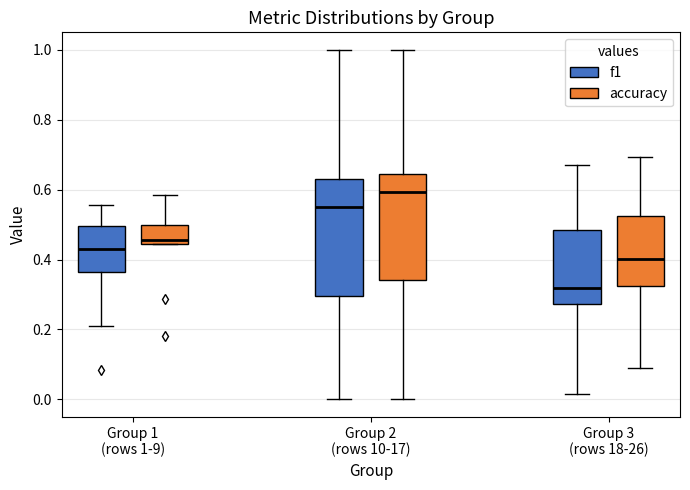

Where is the upper edge of the box for Group 2 (rows 10-17) (f1) on the y-axis? The values are not printed on the chart, so give them approximately, as read against the axis.

0.62